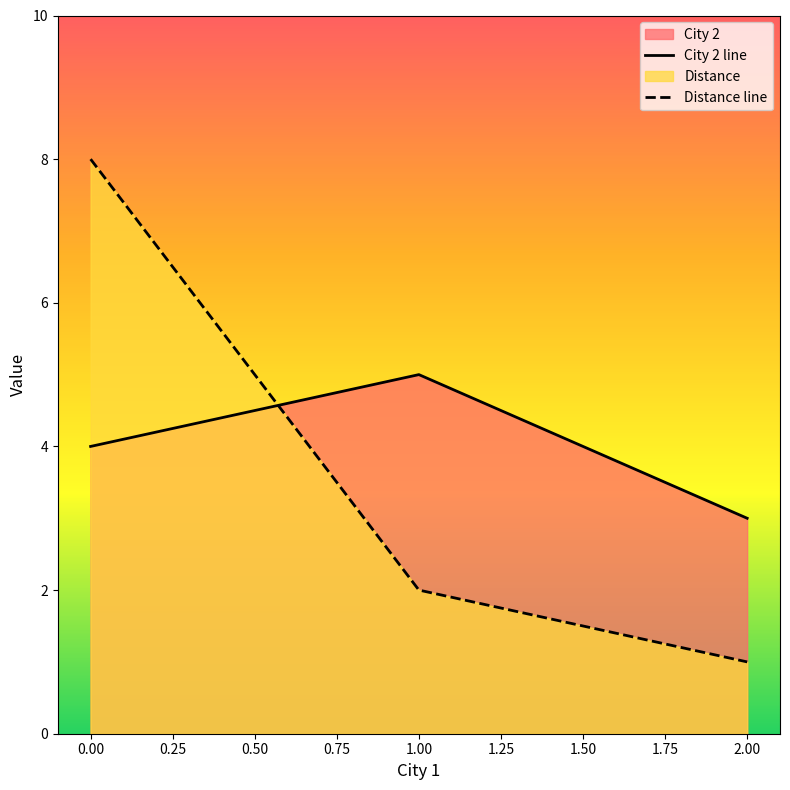

How many lines are shown in the chart?

2